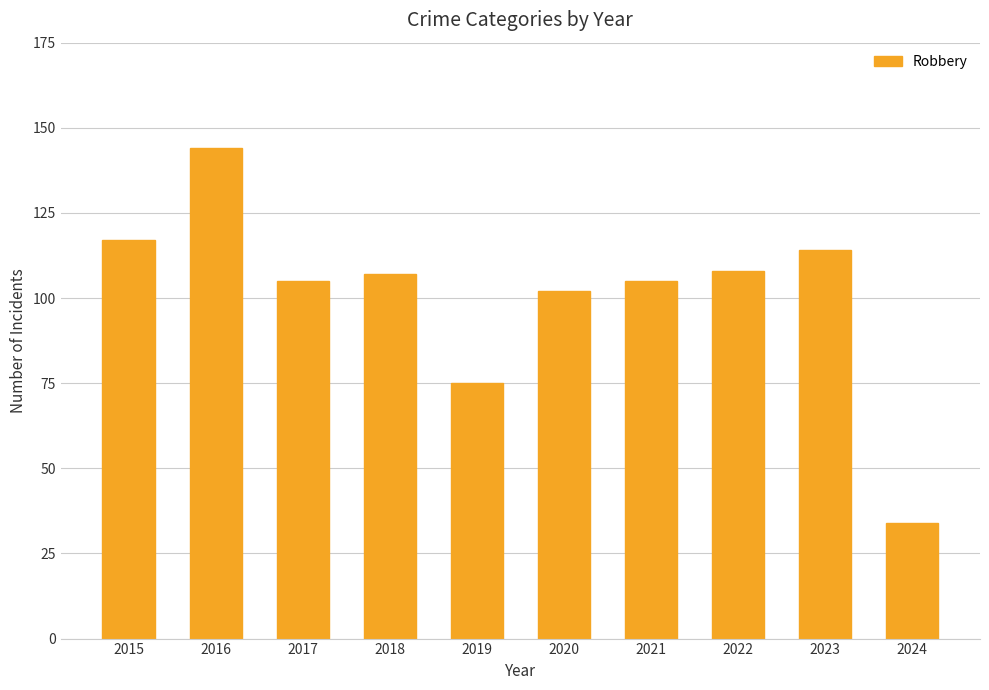

The chart shows a value of 108 at 2022. True or false?

True